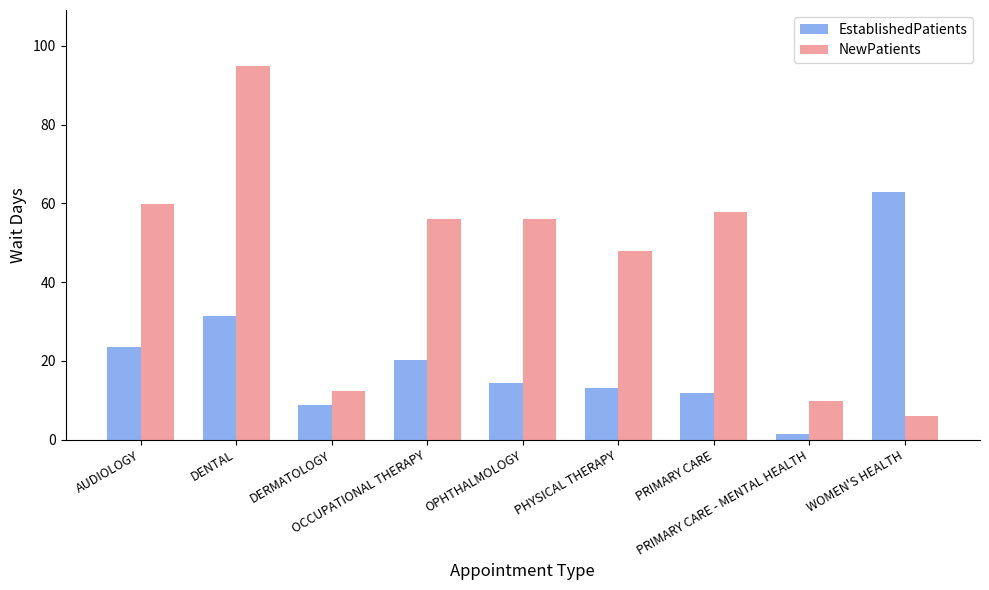

Rank the series at WOMEN'S HEALTH from lowest to highest value.

NewPatients, EstablishedPatients